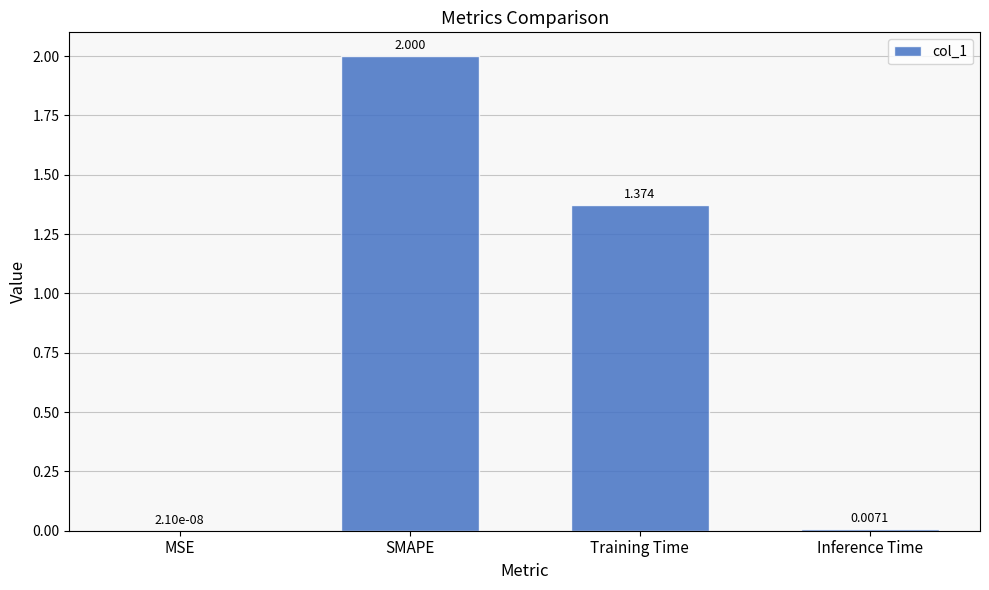

Which category has the highest value across all series?

SMAPE